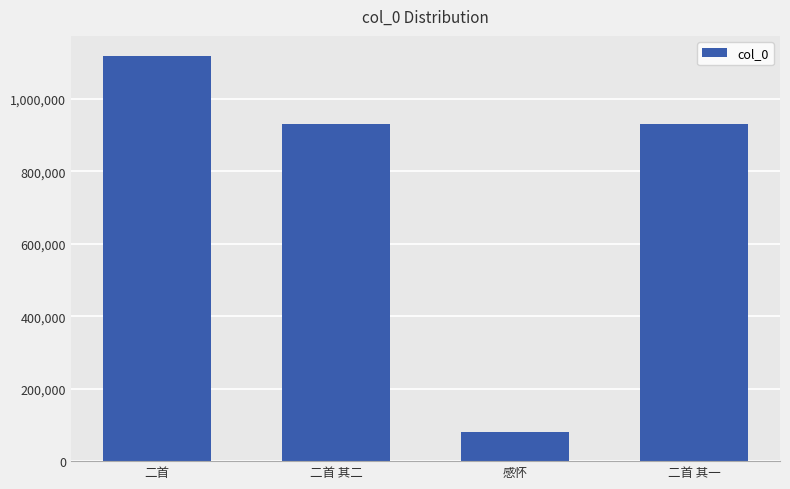

Count the number of categories in the chart.

4